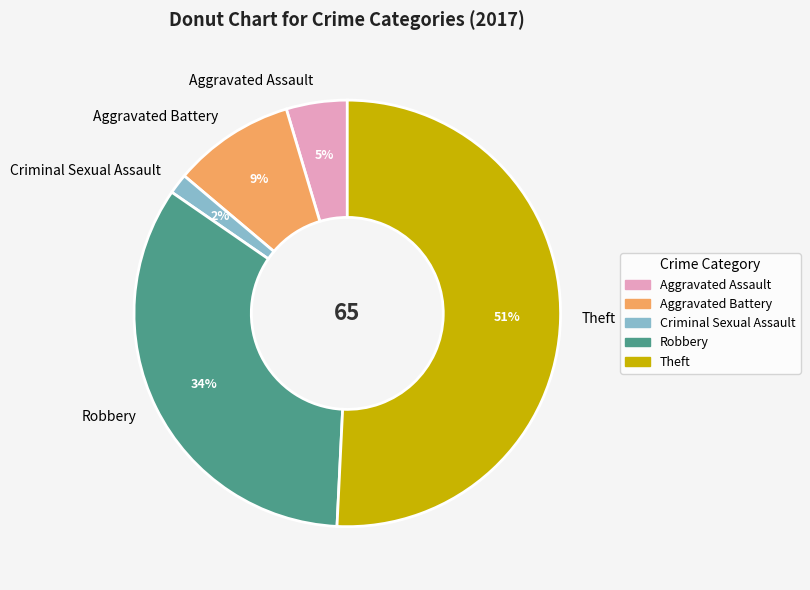

True or false: Robbery accounts for 41% of the total.

False